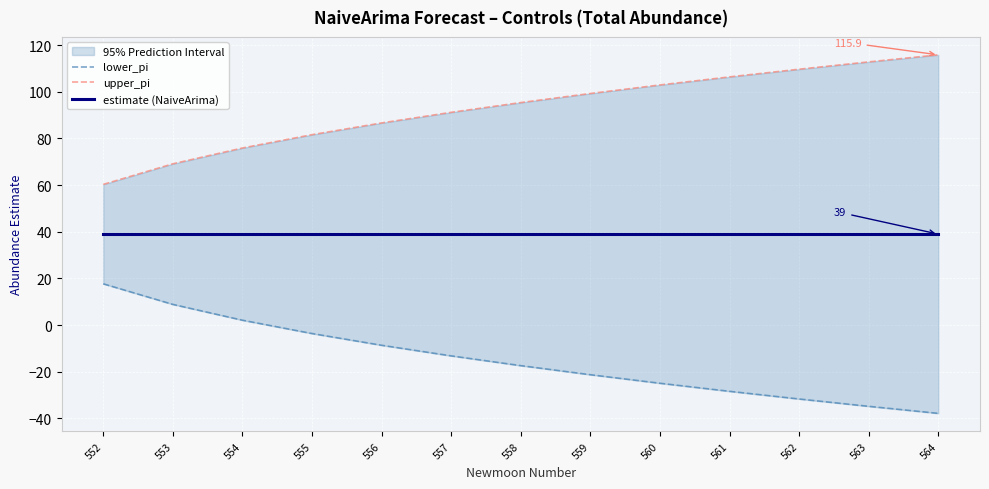

The upper_pi series shows 75.9 at 554. True or false?

True